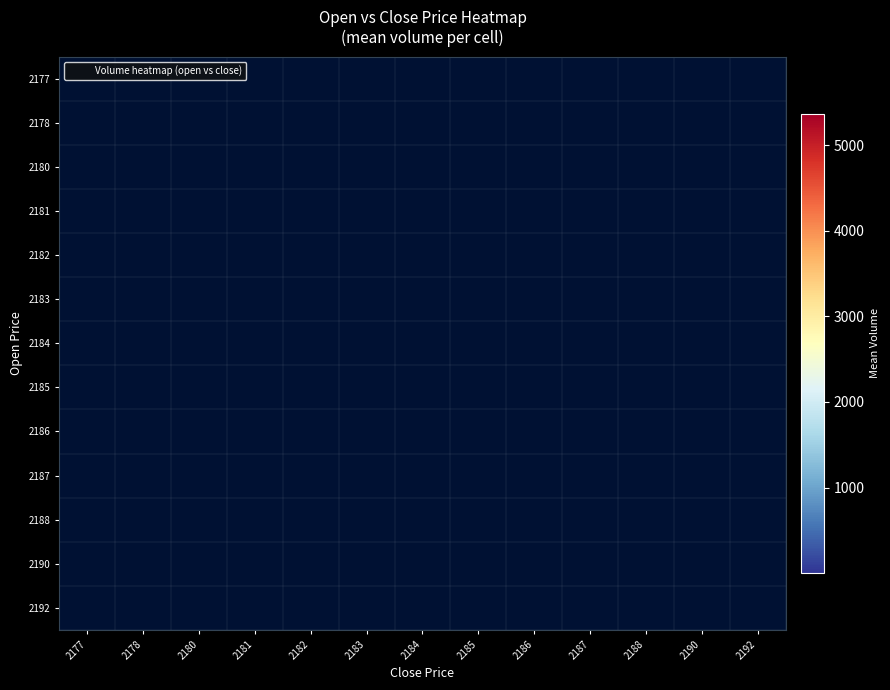

At which category does the chart reach its minimum across all series?

2192